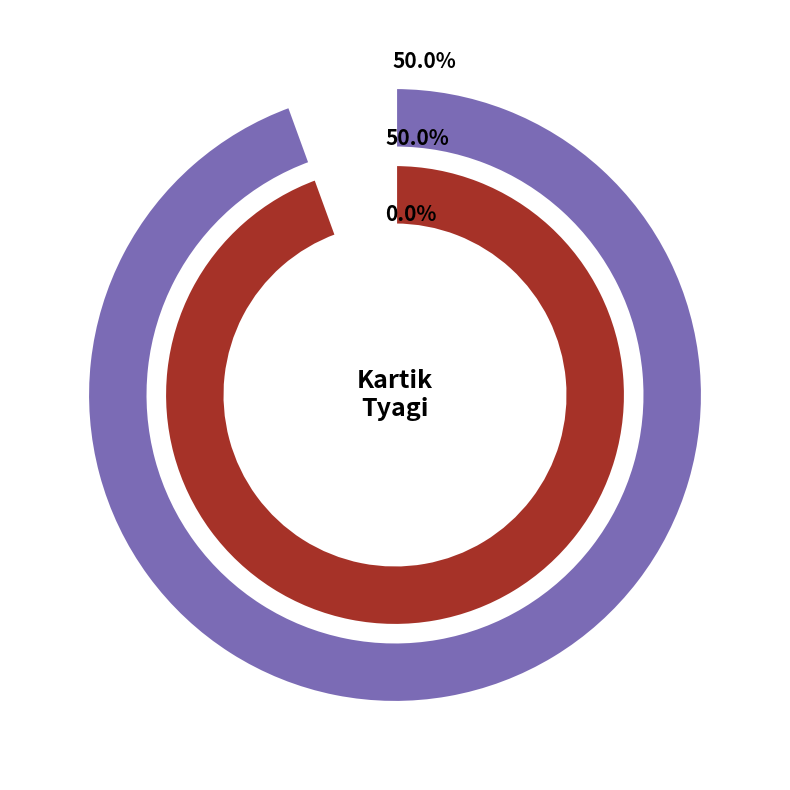

True or false: Delhi Capitals accounts for 50% of the total.

True